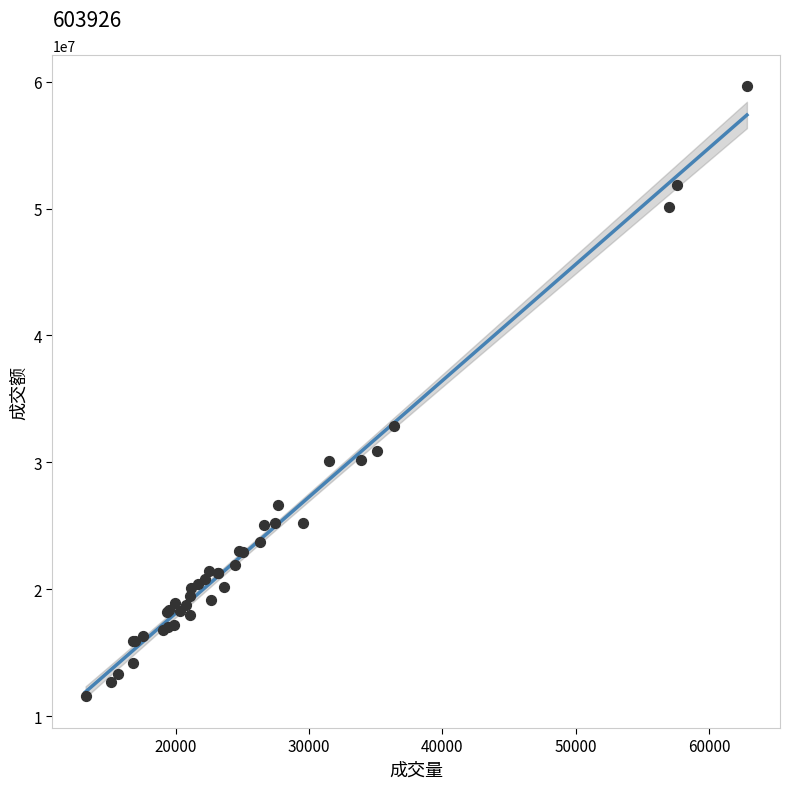

What Y value in the scatter plot is closest to 35644597?

32867312